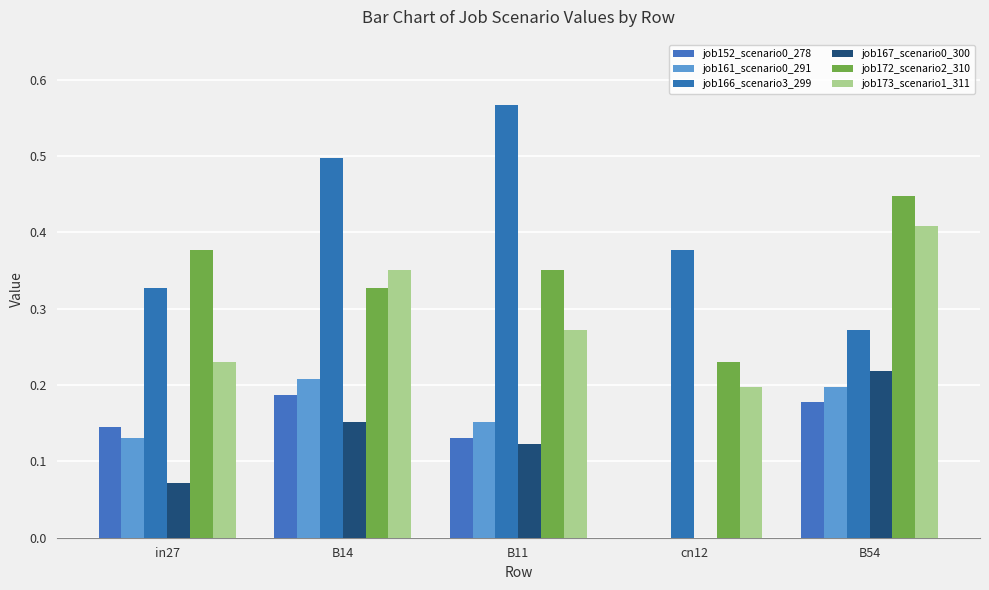

Does the chart contain stacked bars?

No